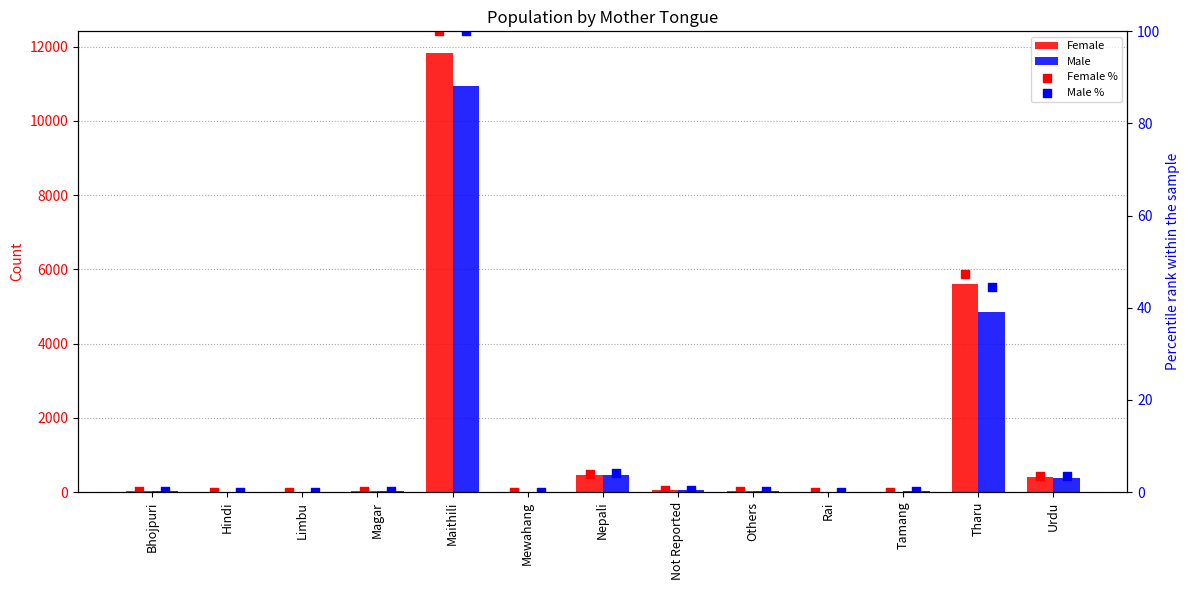

Which series reaches the maximum Y coordinate?

Female